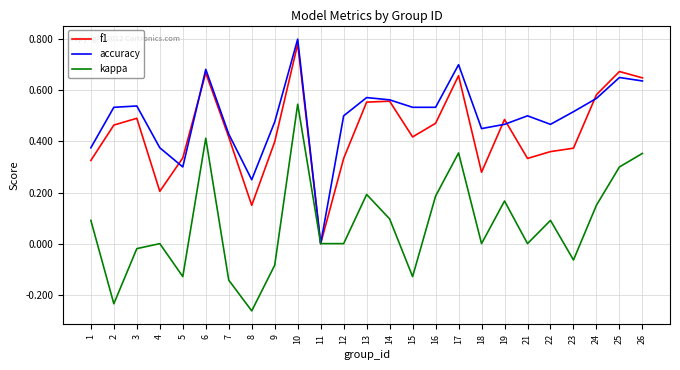

Which category has the lowest value in the accuracy series?

11